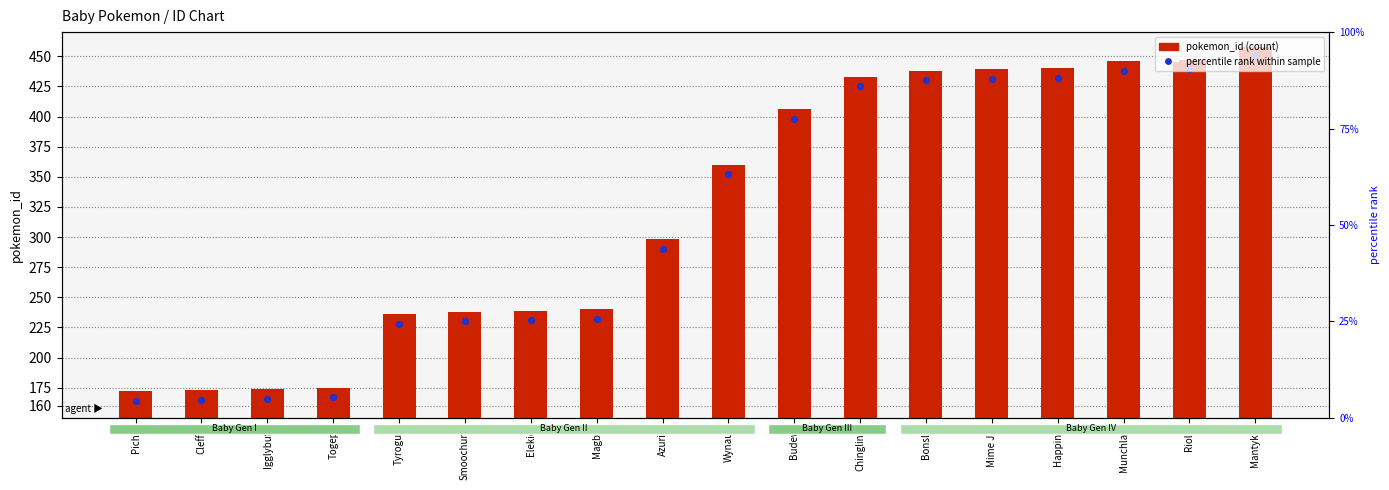

What is the total value across all series at Azurill?

588